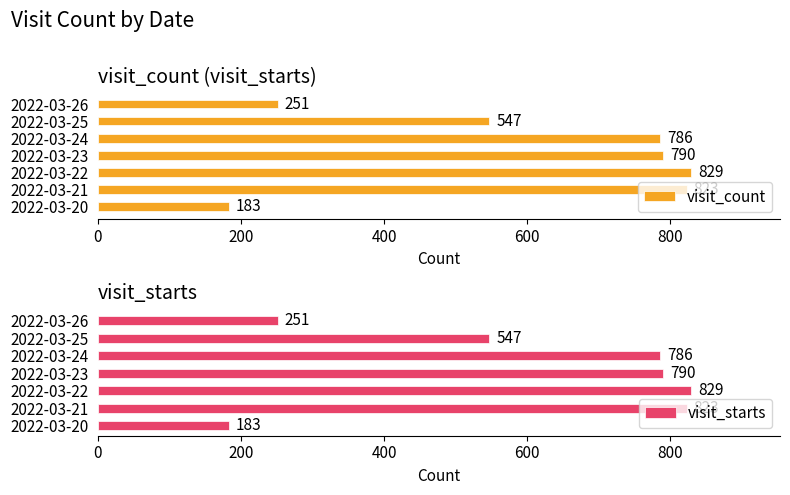

True or false: visit_count has a value of 198 at 2022-03-21.

False